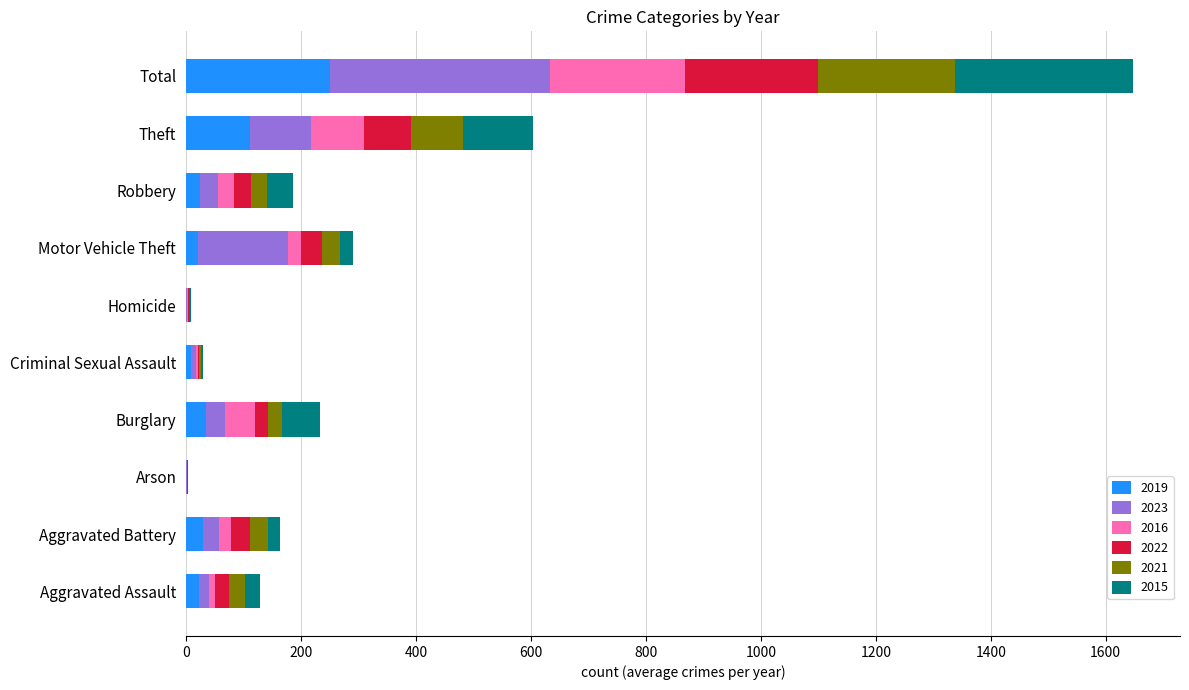

At which category is the sum across all series the highest?

Total